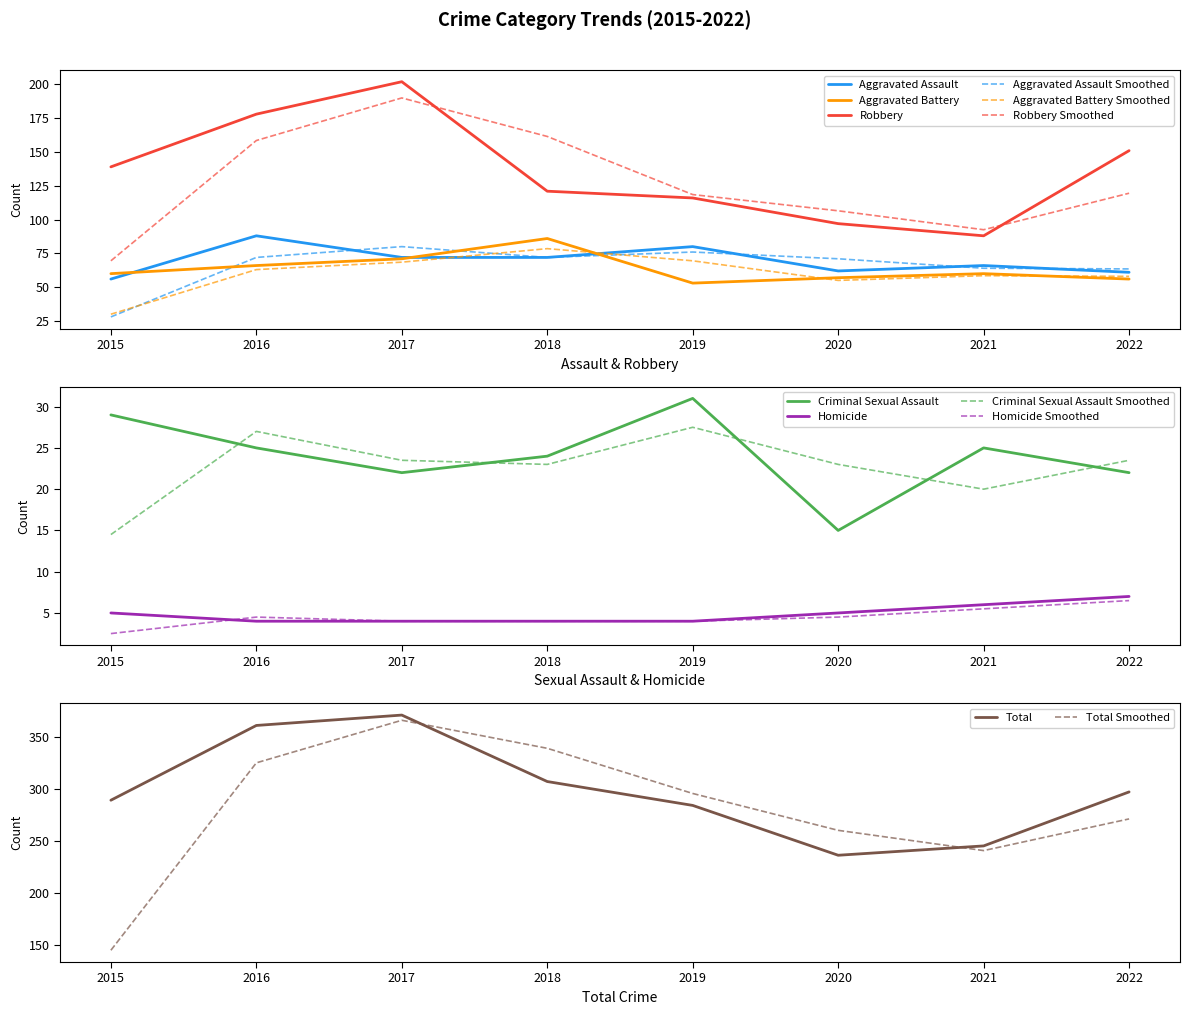

How many values in the Criminal Sexual Assault series exceed 25?

2